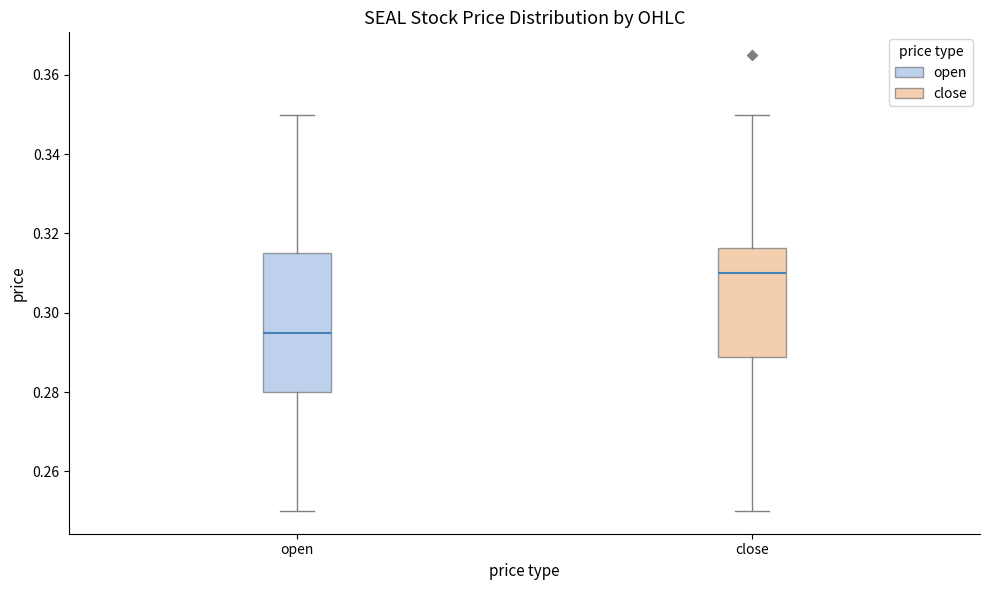

Reading left to right, read every box against the y-axis: the position of its median line, the range the box covers, and the ends of its whiskers. The values are not printed on the chart, so give them approximately, as read against the axis.

open: median 0.296, box 0.280 to 0.316, whiskers 0.250 to 0.350
close: median 0.310, box 0.288 to 0.316, whiskers 0.250 to 0.350